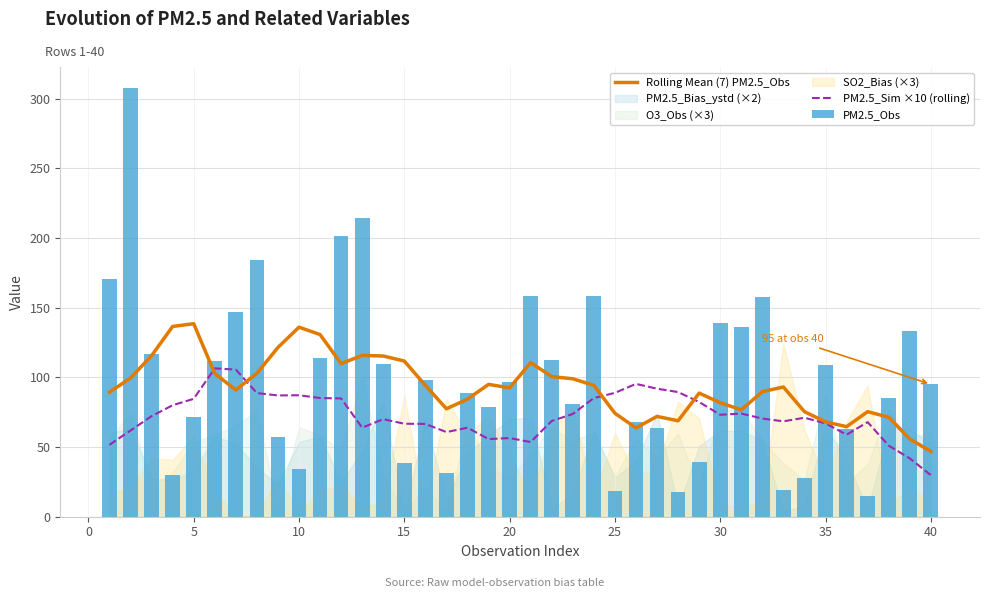

What is the difference between the PM2.5_Sim ×10 (rolling) values at 33 and 24?

17.9